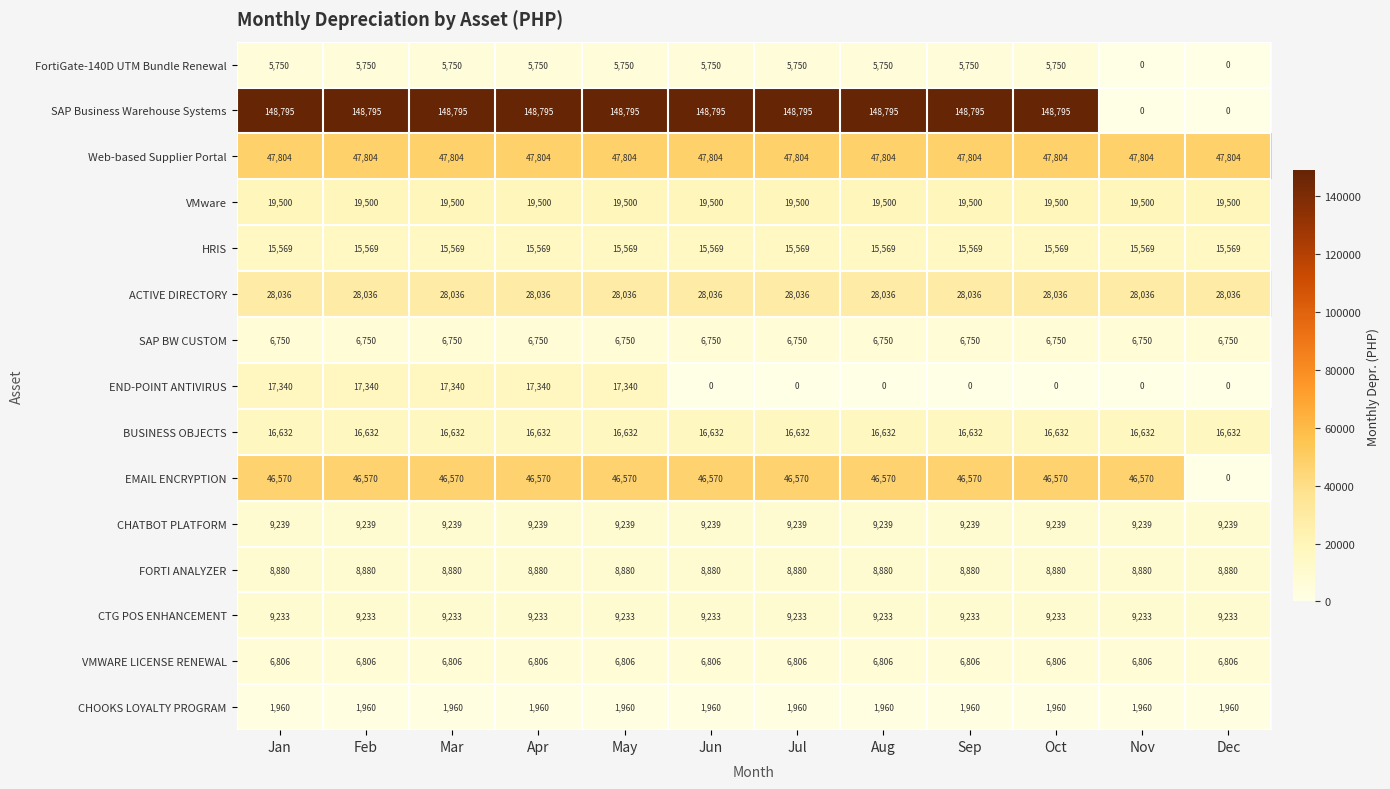

What is the sum of all Web-based Supplier Portal values?

573648